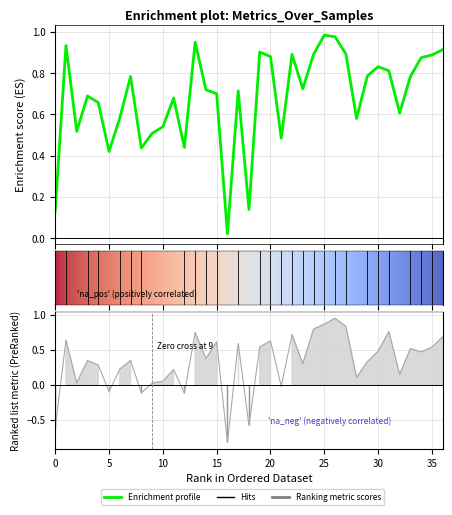

What is the value of the balanced_accuracy point at the 30th from the left?

0.8